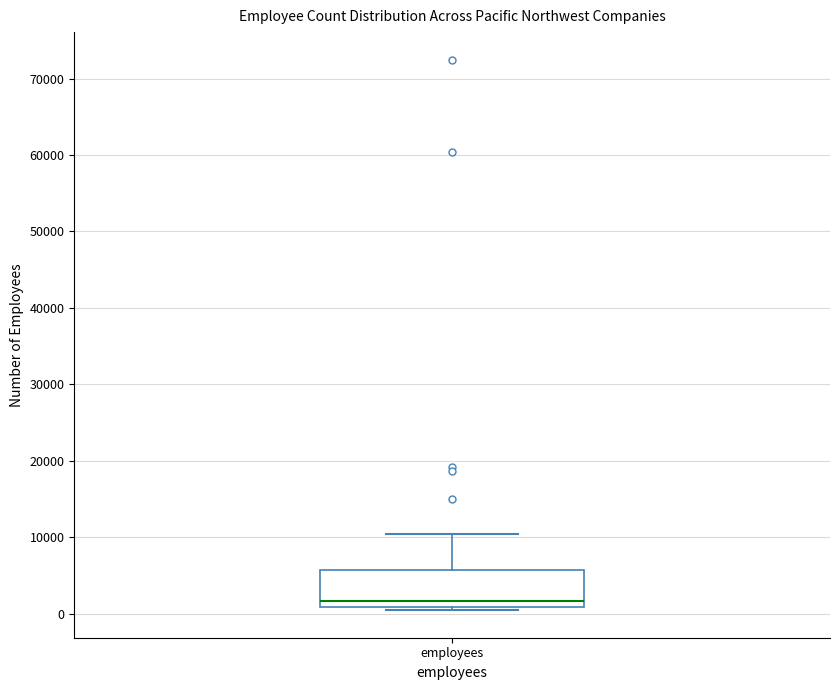

Transcribe this box plot: give where the median line is, the range the box spans, and where the two whiskers end, as read against the y-axis. The values are not printed on the chart, so give them approximately, as read against the axis.

median 2000, box 1000 to 6000, whiskers 0 to 10000